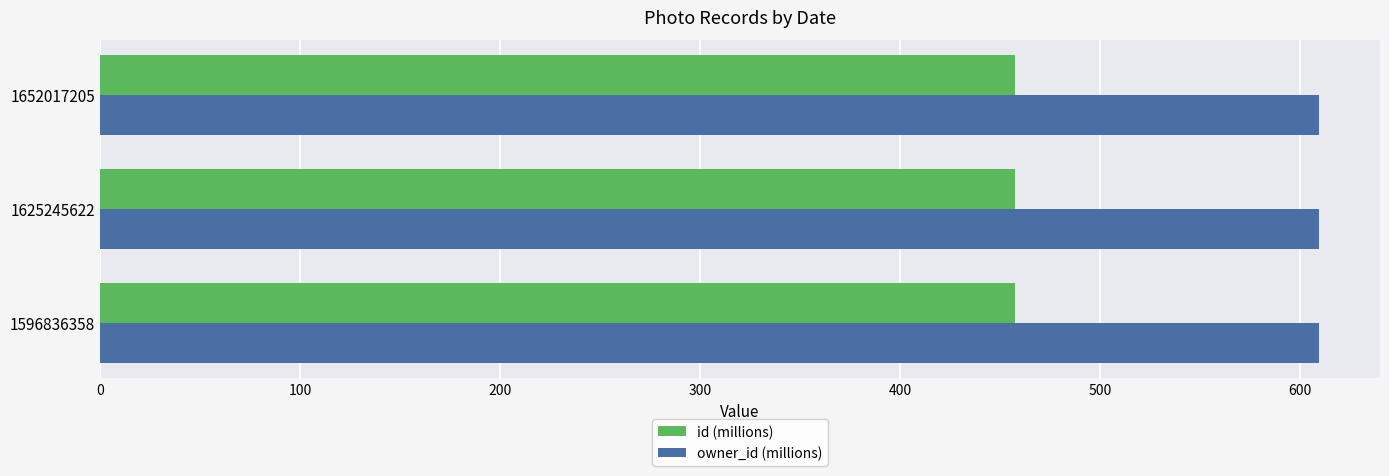

What is the greatest value displayed?

609.5